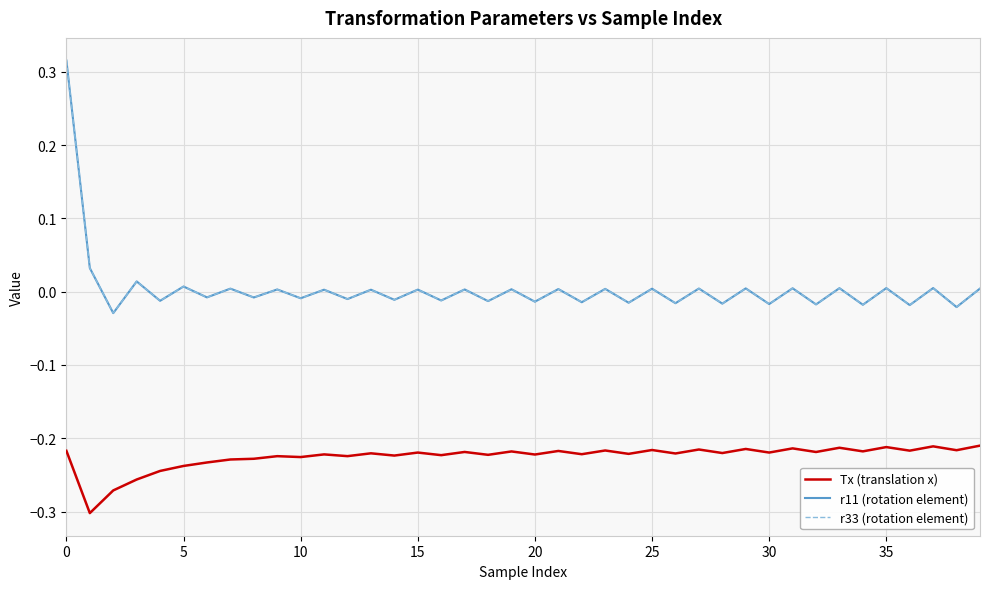

Does the chart display data point markers on the line(s)?

No